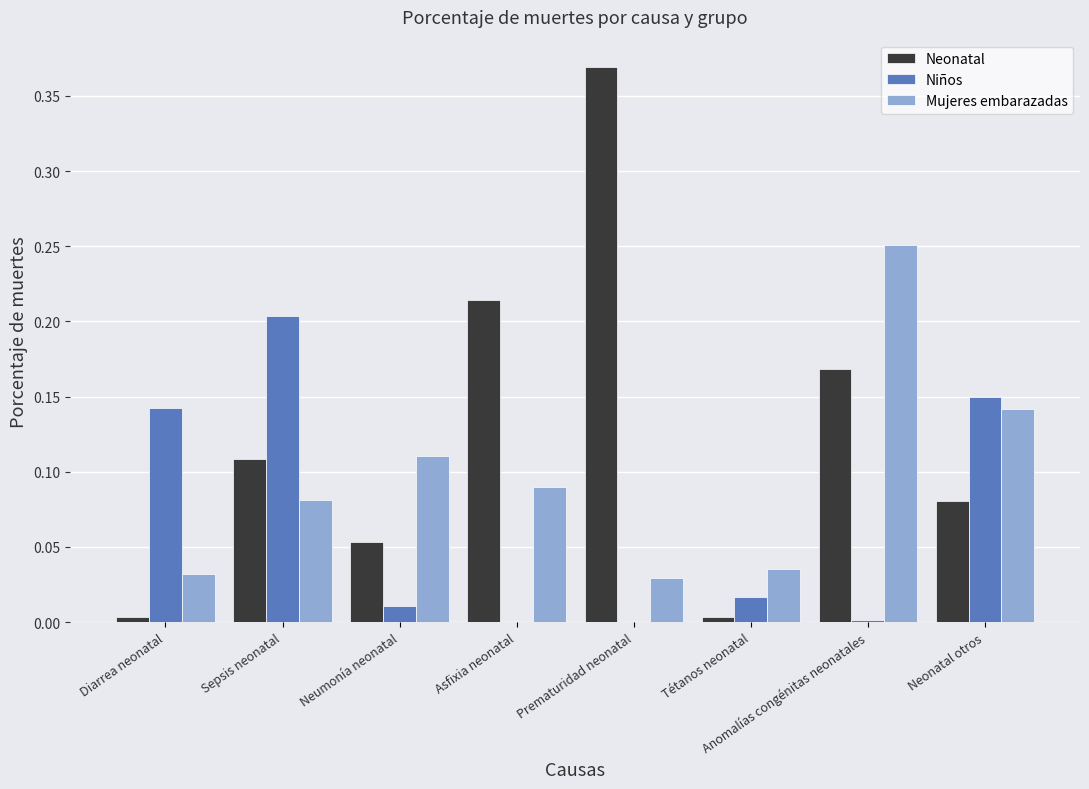

At which category does the chart reach its peak across all series?

Prematuridad neonatal